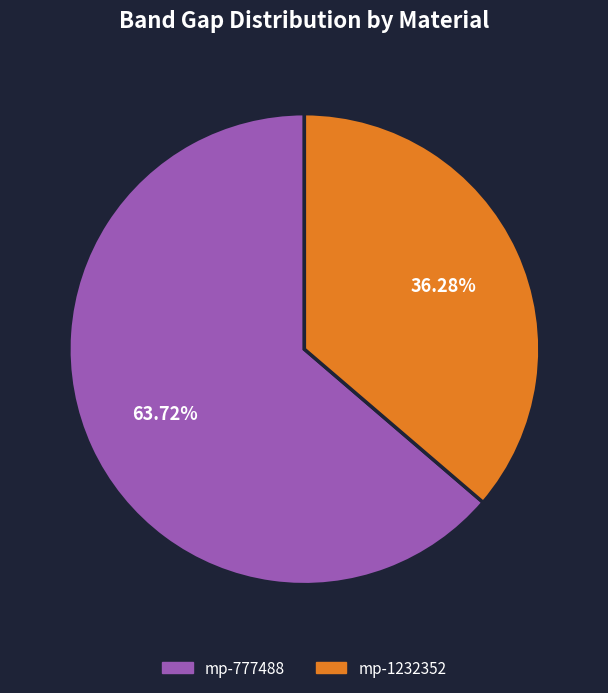

Count the number of slices in the pie.

2